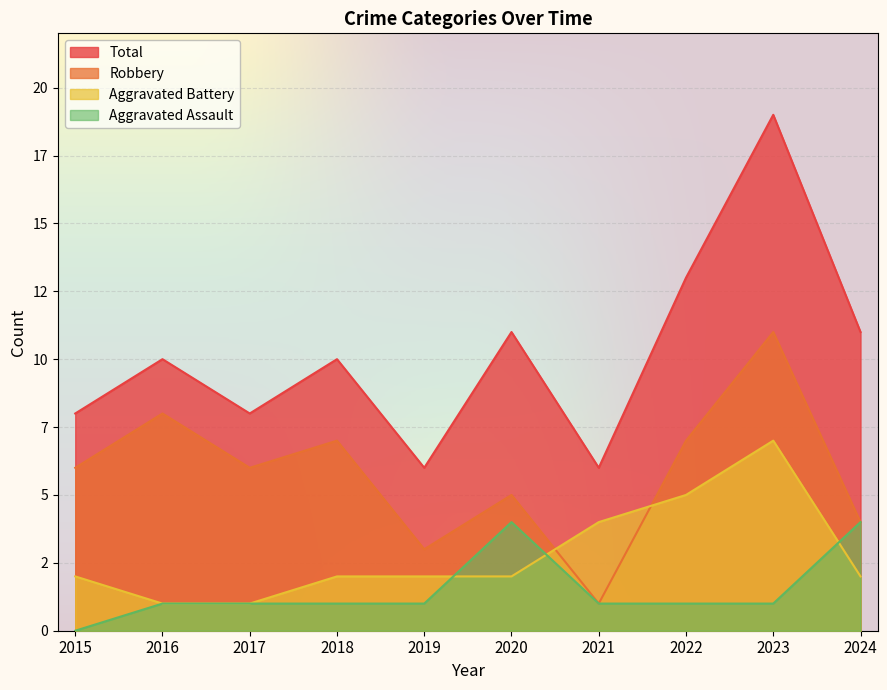

What is the difference between the highest and lowest values at 2023?

18